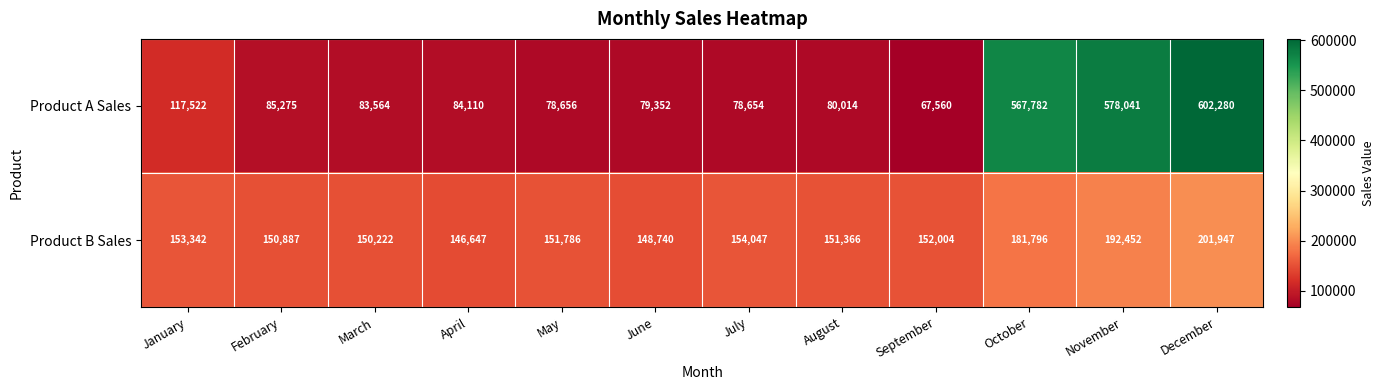

Rank the series by their maximum value, from lowest to highest.

Product B Sales, Product A Sales